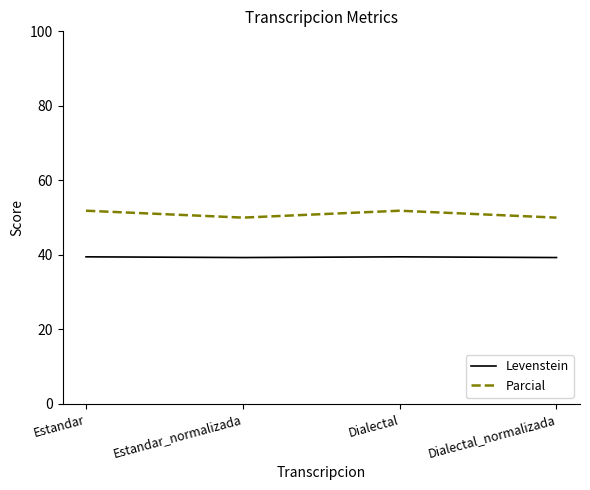

True or false: Parcial has more than 1 interior local peaks.

False